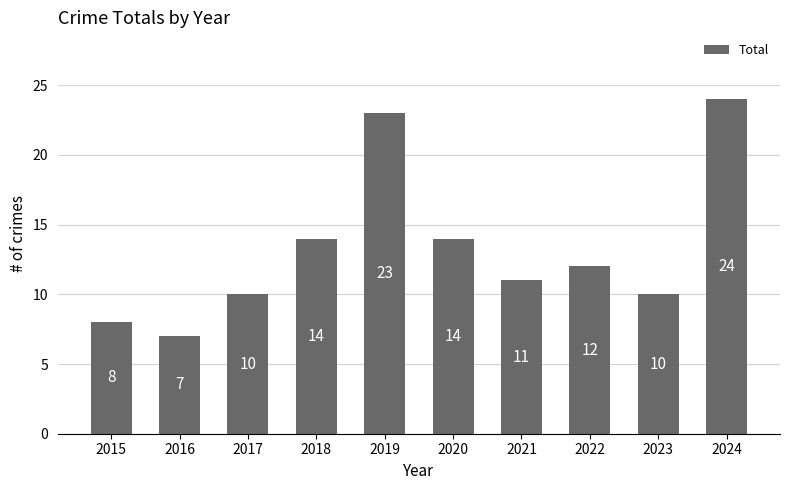

Reading left to right, what are all the values shown in this chart?

8	7	10	14	23	14	11	12	10	24